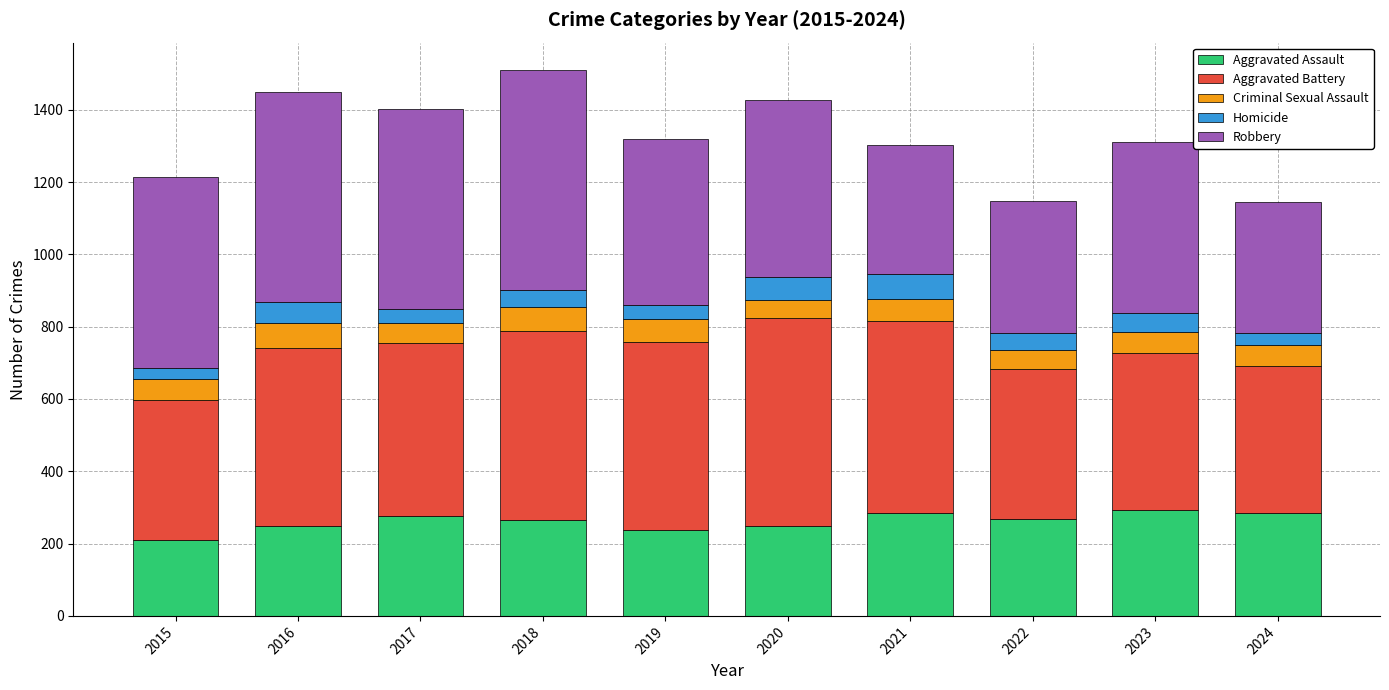

Is it true that Aggravated Assault equals 276 at 2017?

True